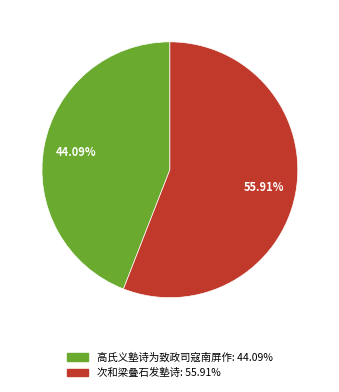

To the nearest percent, what portion does 高氏义塾诗为致政司寇南屏作 represent?

44%